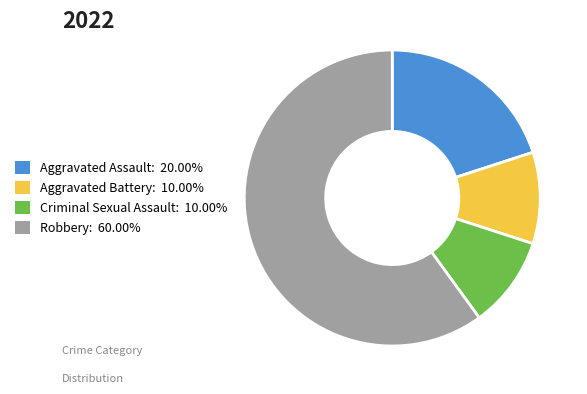

Does any single category account for the majority?

Yes